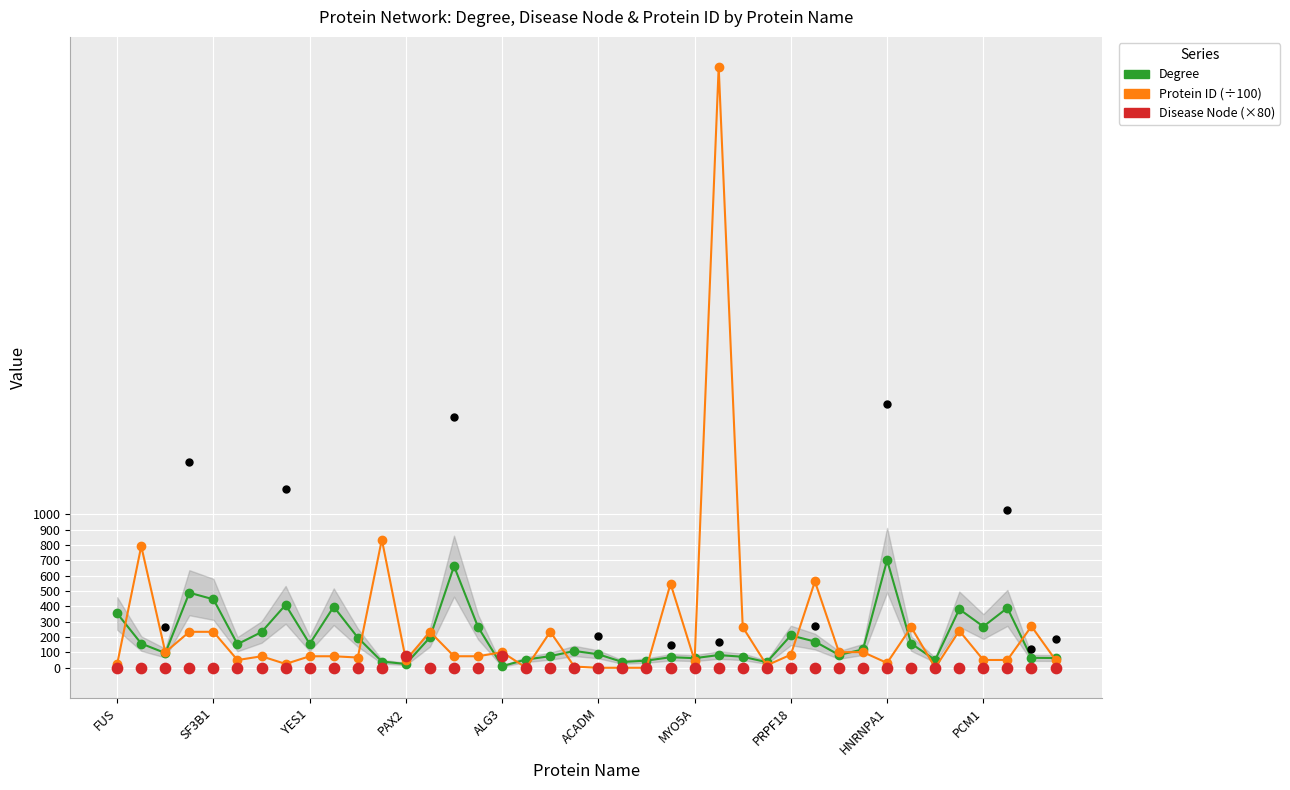

What is the total value across all series at 11?

876.5